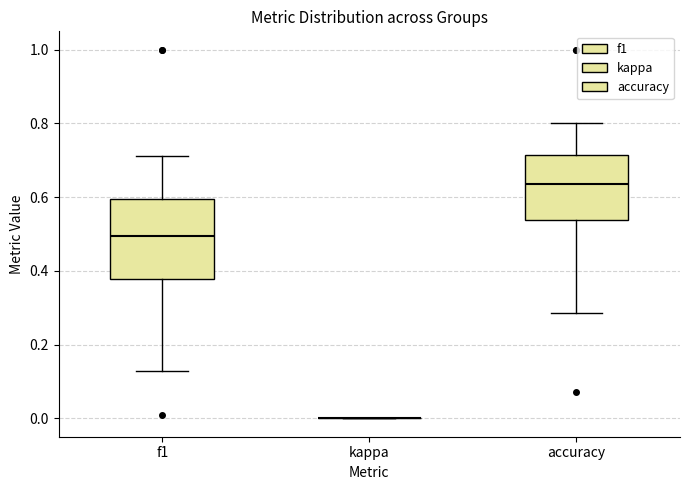

Reading left to right, transcribe this box plot: for each box, give where its median line is, the range the box spans, and where its two whiskers end, as read against the y-axis. The values are not printed on the chart, so give them approximately, as read against the axis.

f1: median 0.50, box 0.38 to 0.60, whiskers 0.12 to 0.72
kappa: box collapsed to a line at 0.00, whiskers 0.00 to 0.00
accuracy: median 0.64, box 0.54 to 0.72, whiskers 0.28 to 0.80